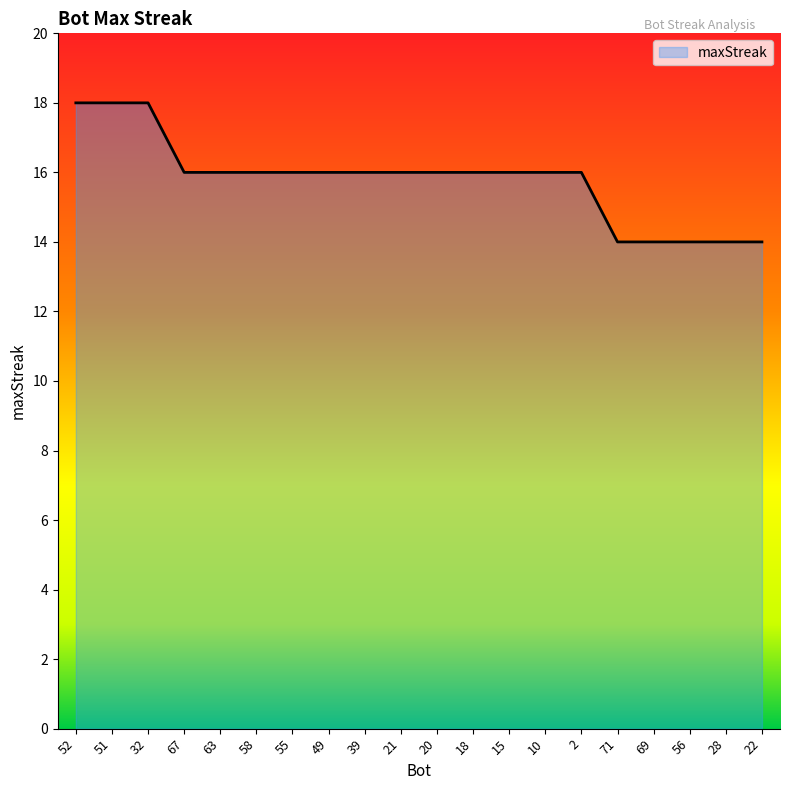

How many lines are shown in the chart?

1